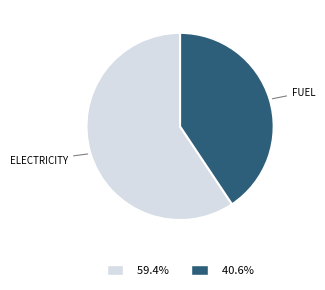

Does any single category account for the majority?

Yes